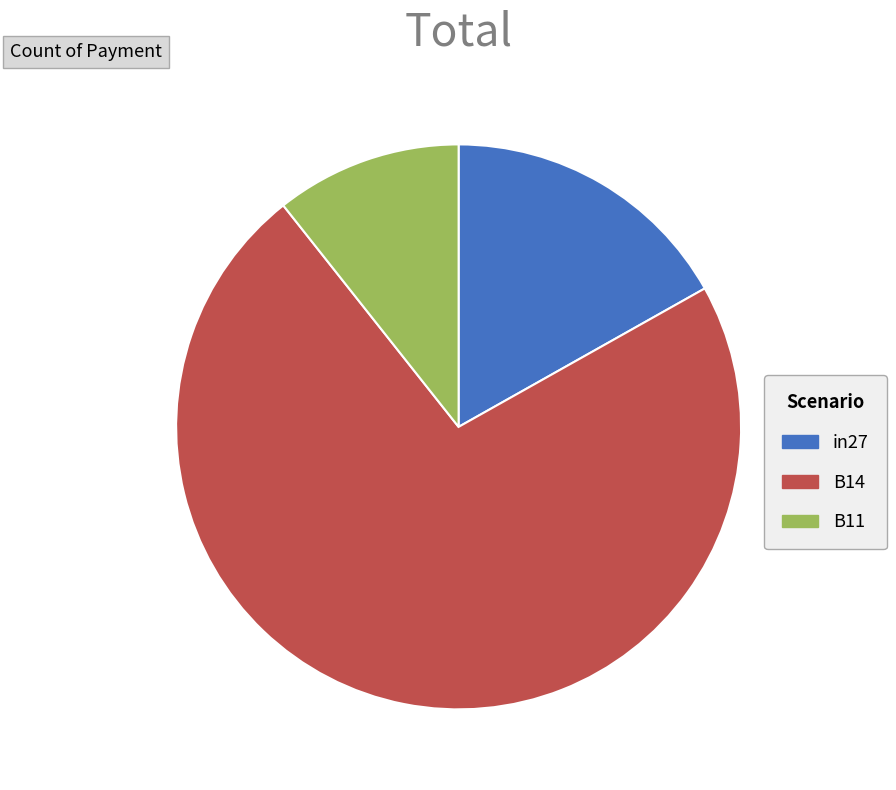

Which category has the biggest portion of the pie?

B14